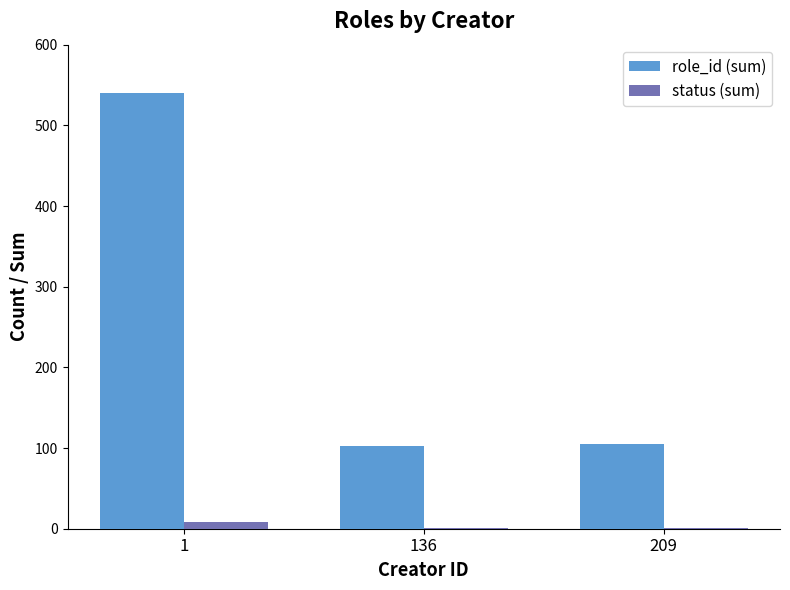

What is the greatest value displayed?

540